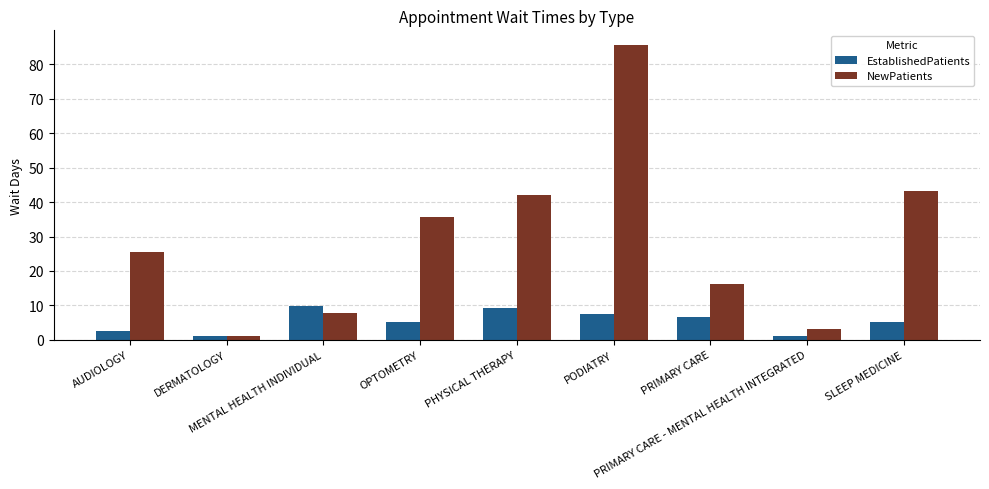

What is the maximum value shown in the chart?

85.6